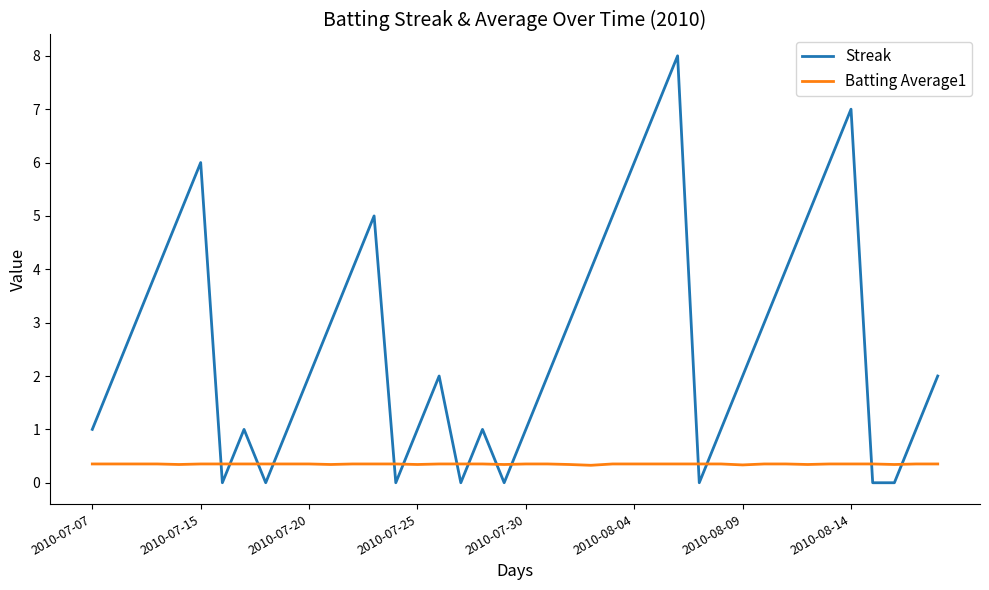

What are all the series names shown in the legend?

Streak, Batting Average1